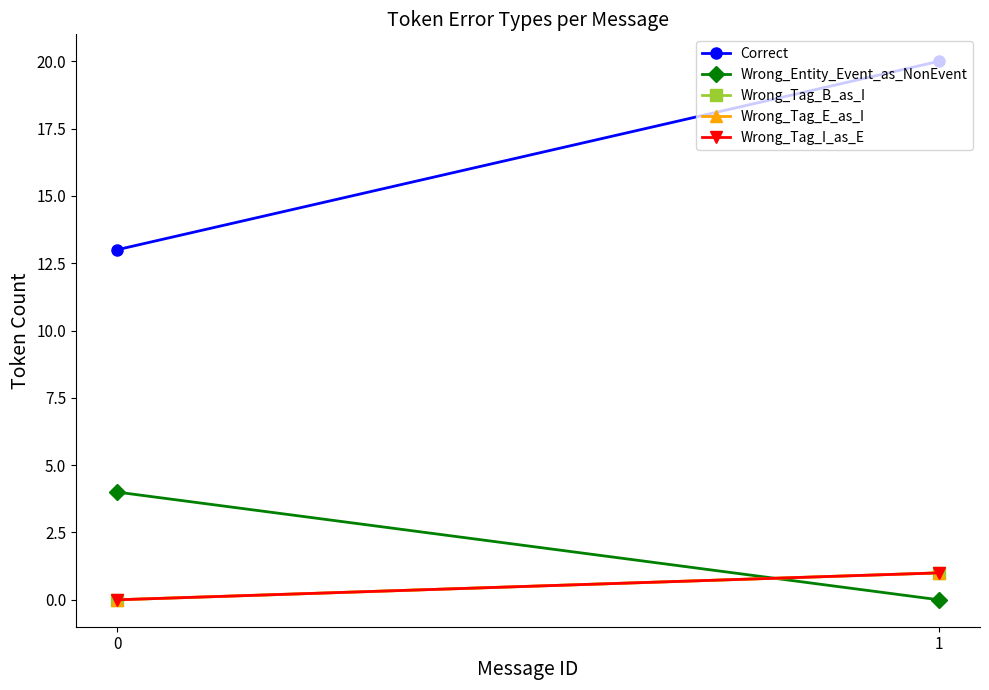

Is it true that Wrong_Tag_E_as_I equals 1 at 1?

False